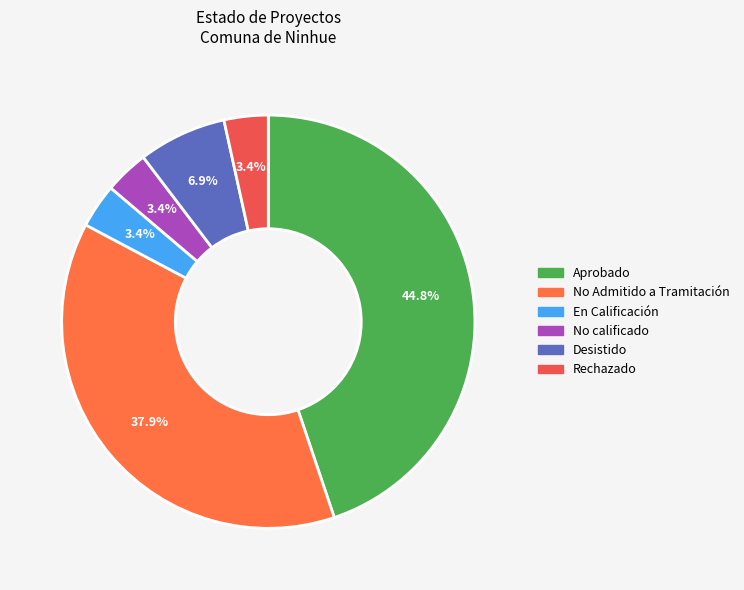

How many slices are in this pie chart?

6